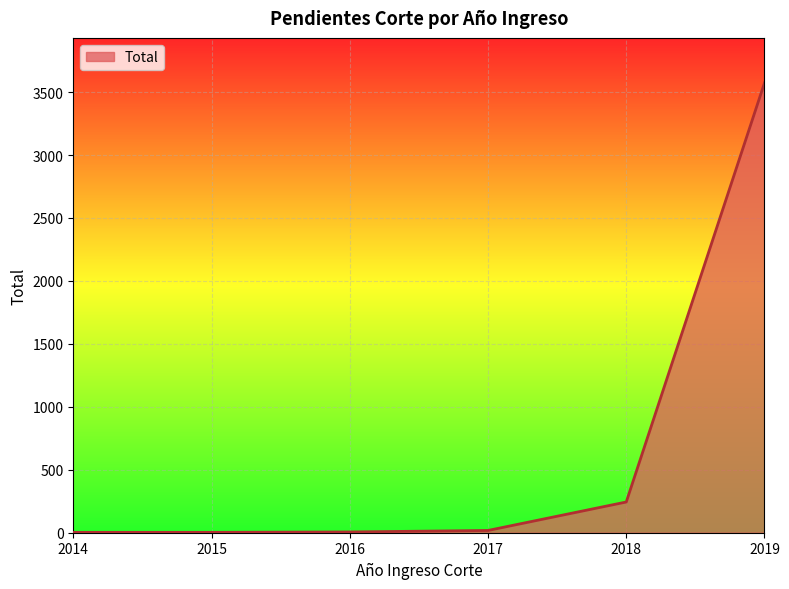

What is the difference between the second highest and second lowest values?

241